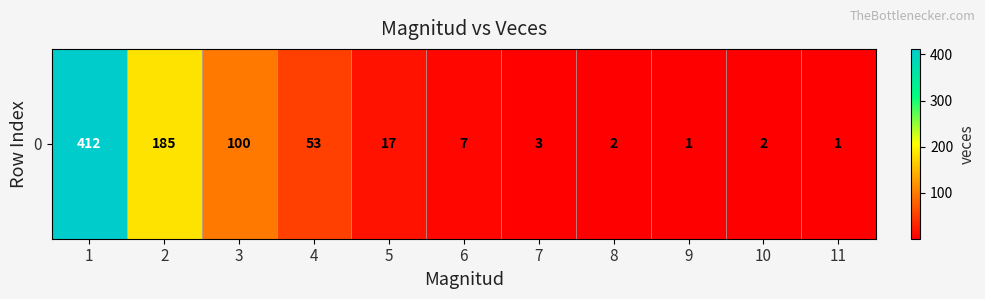

Which has a higher value, 5 or 3?

3